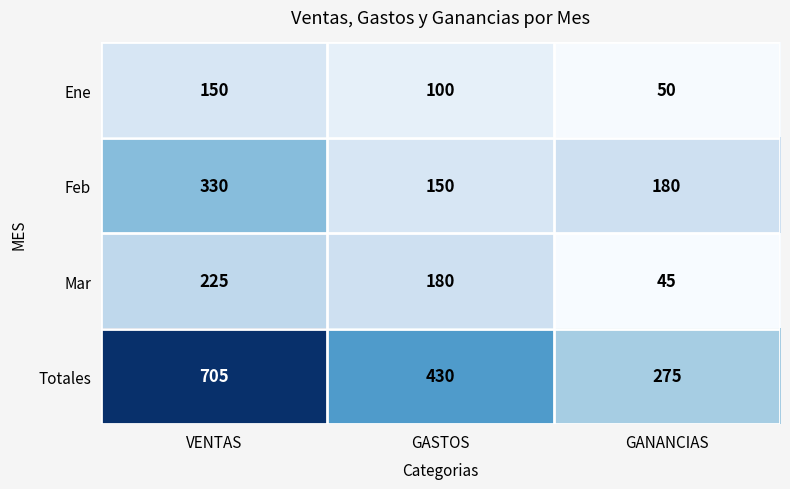

What is the spread (max minus min) of values at VENTAS?

555